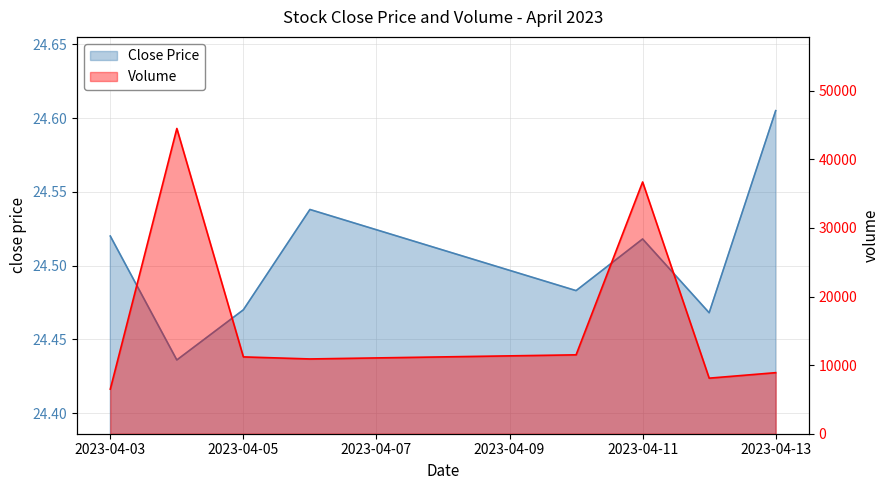

What is the maximum value shown in the chart?

44500.0